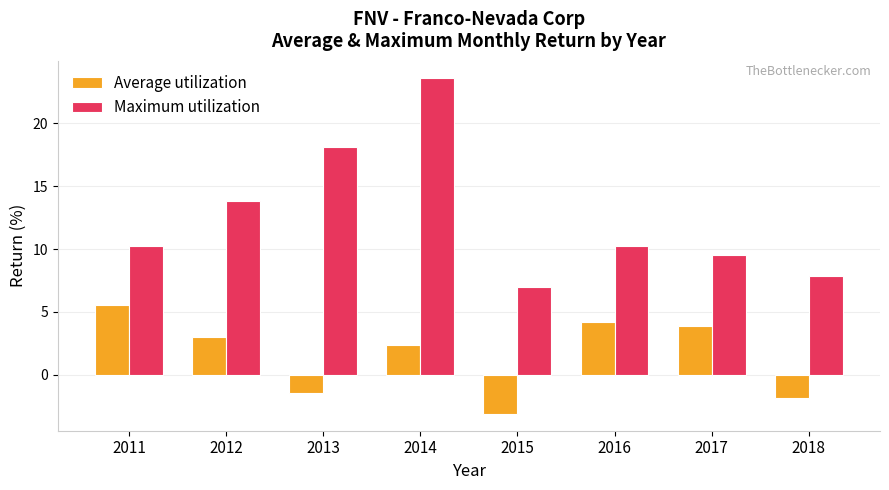

Which category has the highest value across all series?

2014